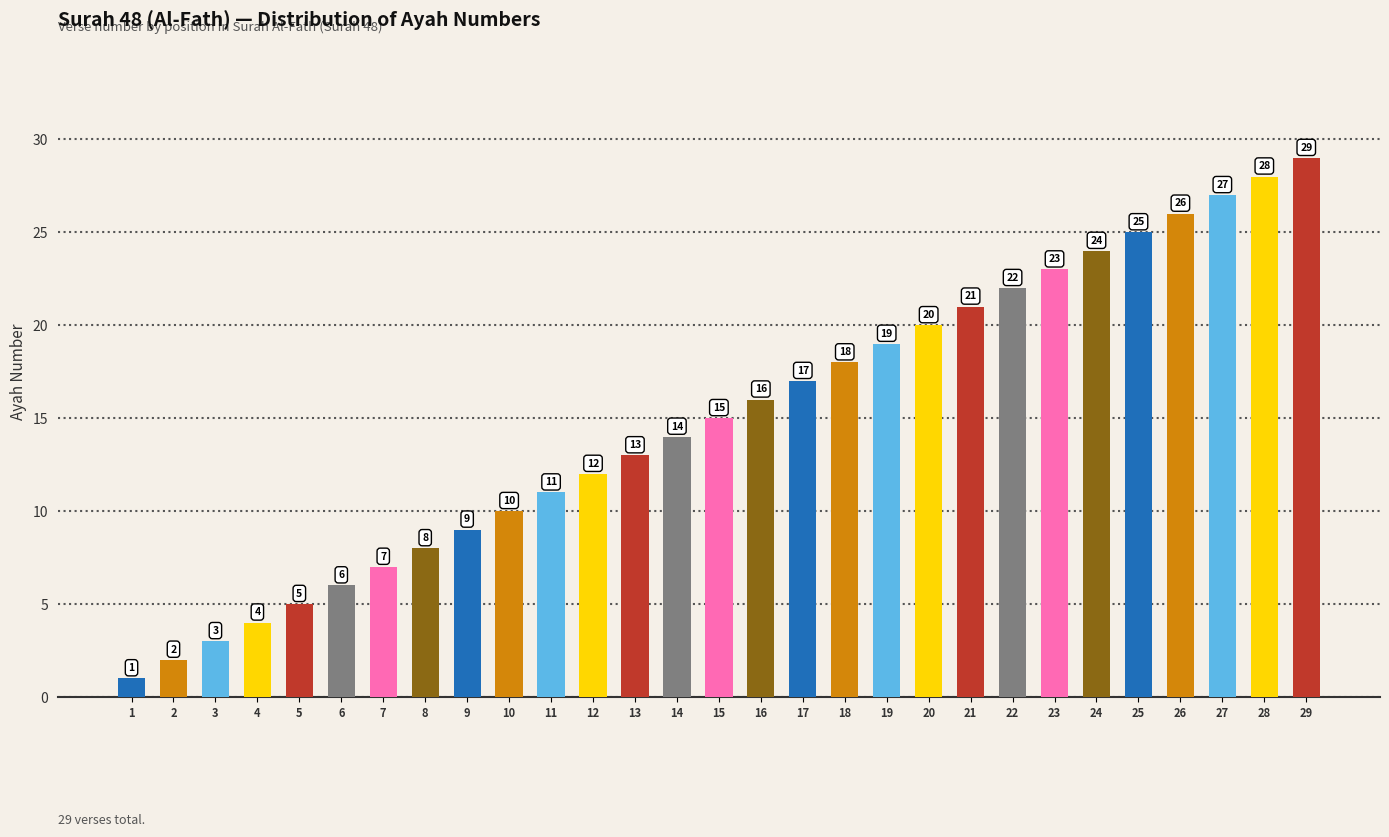

Reading right to left, extract all data points from this chart.

29=29	28=28	27=27	26=26	25=25	24=24	23=23	22=22	21=21	20=20	19=19	18=18	17=17	16=16	15=15	14=14	13=13	12=12	11=11	10=10	9=9	8=8	7=7	6=6	5=5	4=4	3=3	2=2	1=1